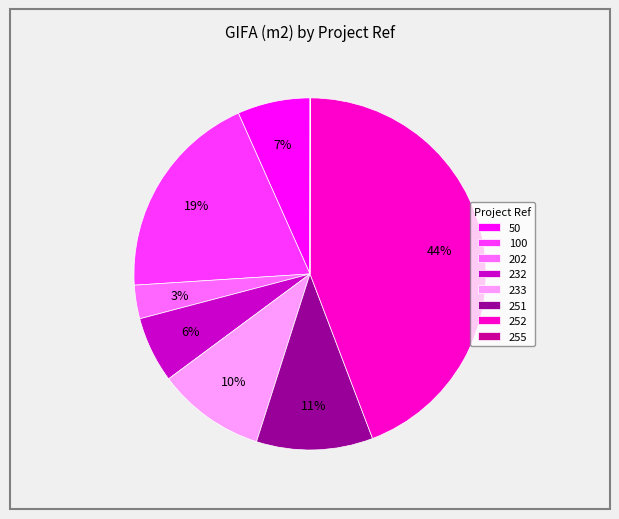

To the nearest percent, what is the difference between the largest and smallest slice percentages?

44%